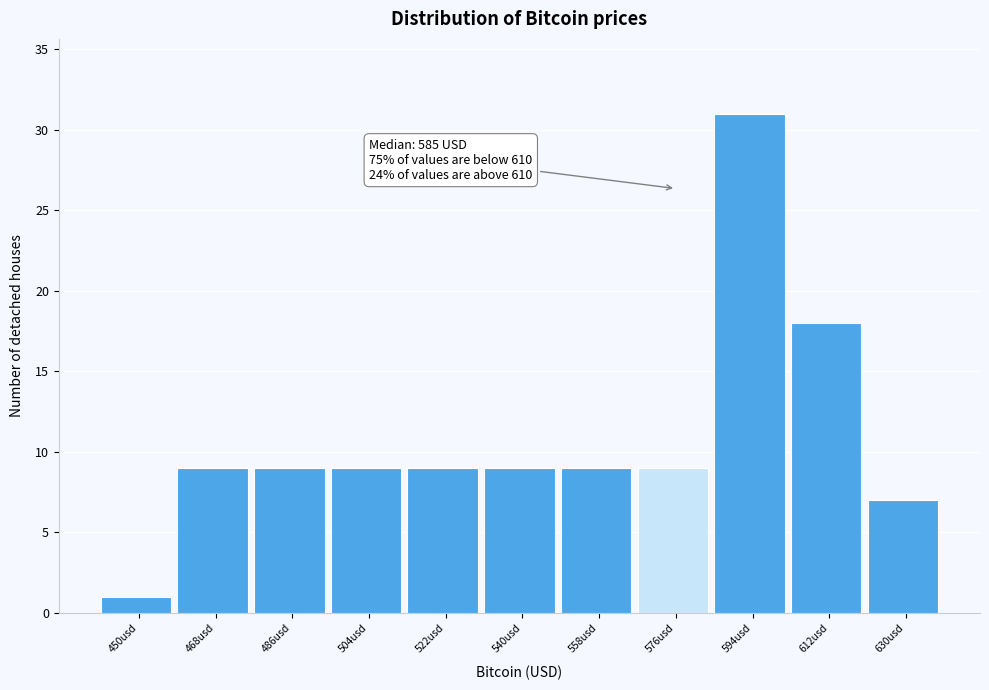

Reading left to right, what are all the values shown in this chart?

1	9	9	9	9	9	9	9	31	18	7